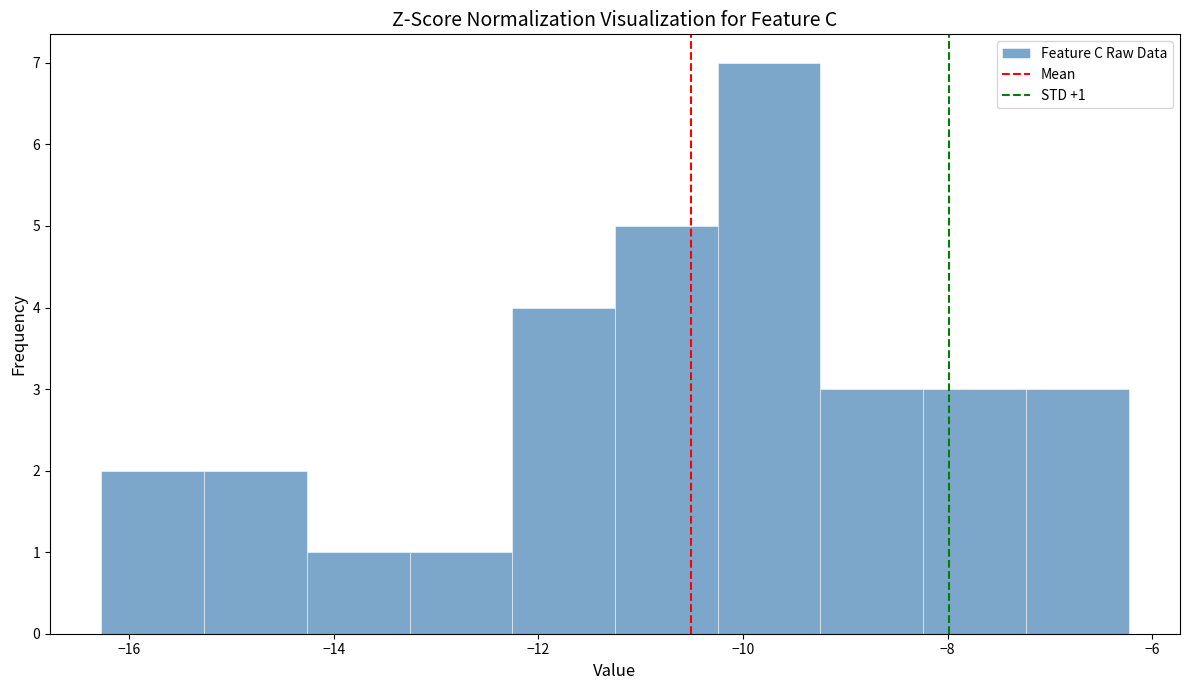

Over which range of the x-axis is the bar tallest?

-10.2 to -9.2